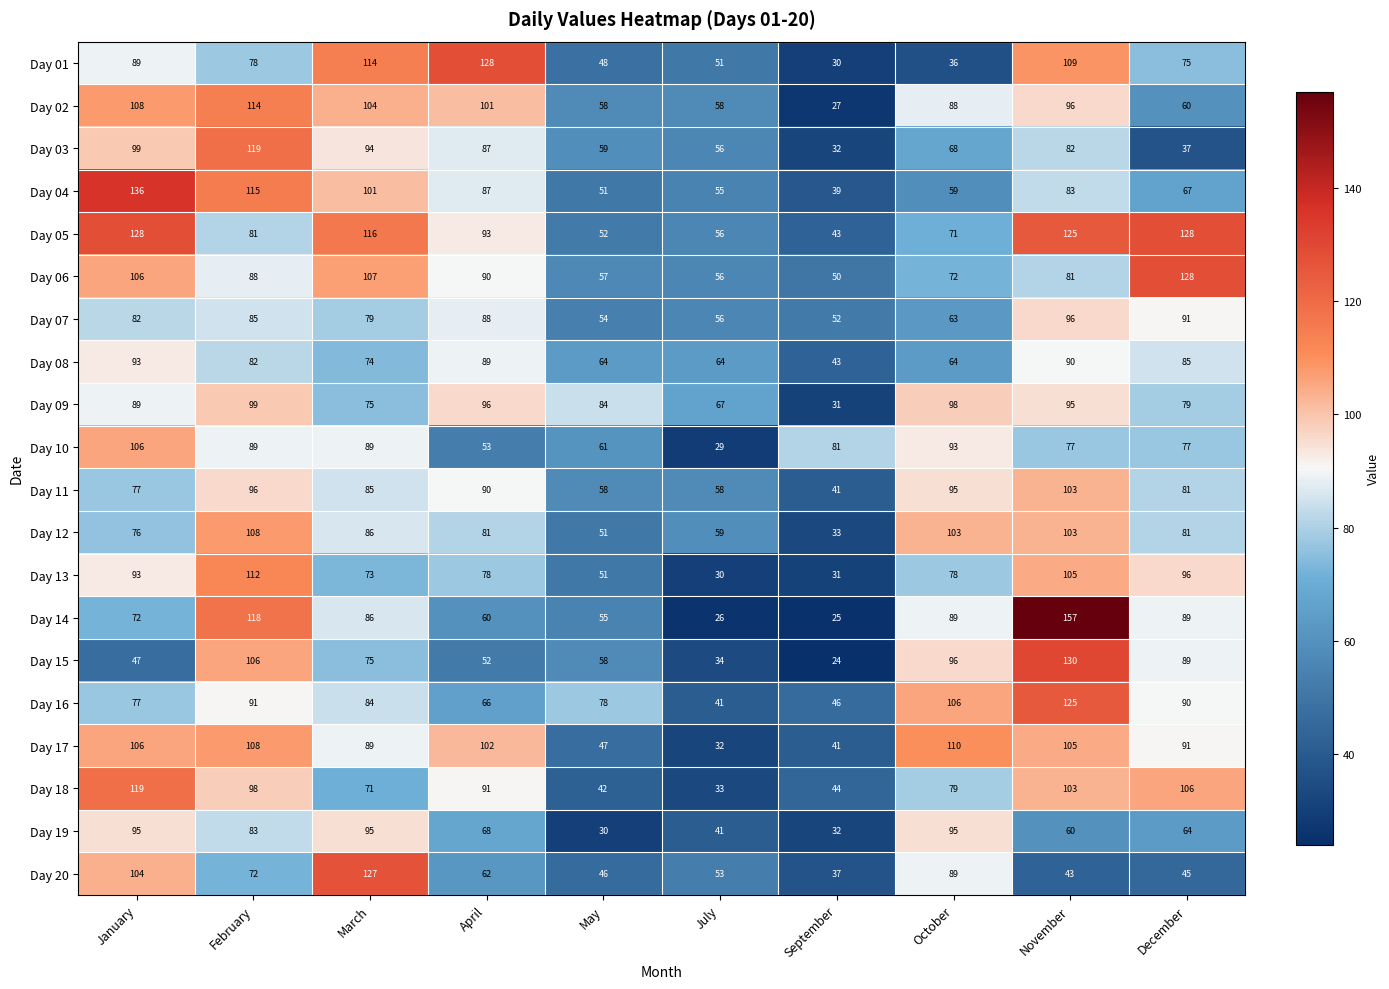

The value of Day 09 at February is 155. True or false?

False